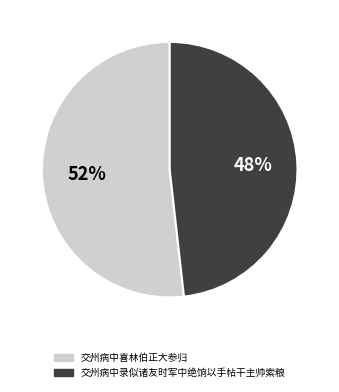

To the nearest percent, what is the average slice percentage?

50%